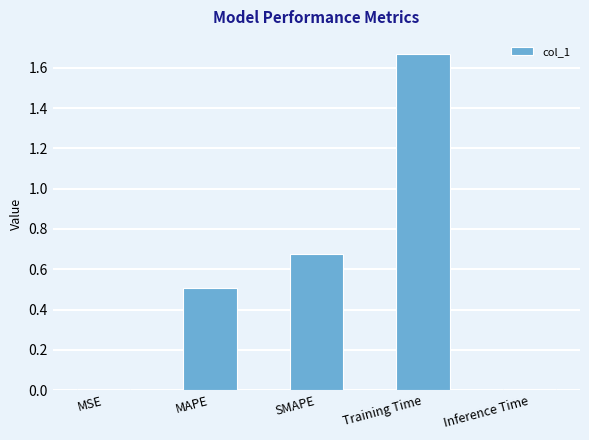

What is the difference between the values at SMAPE and Training Time?

1.0